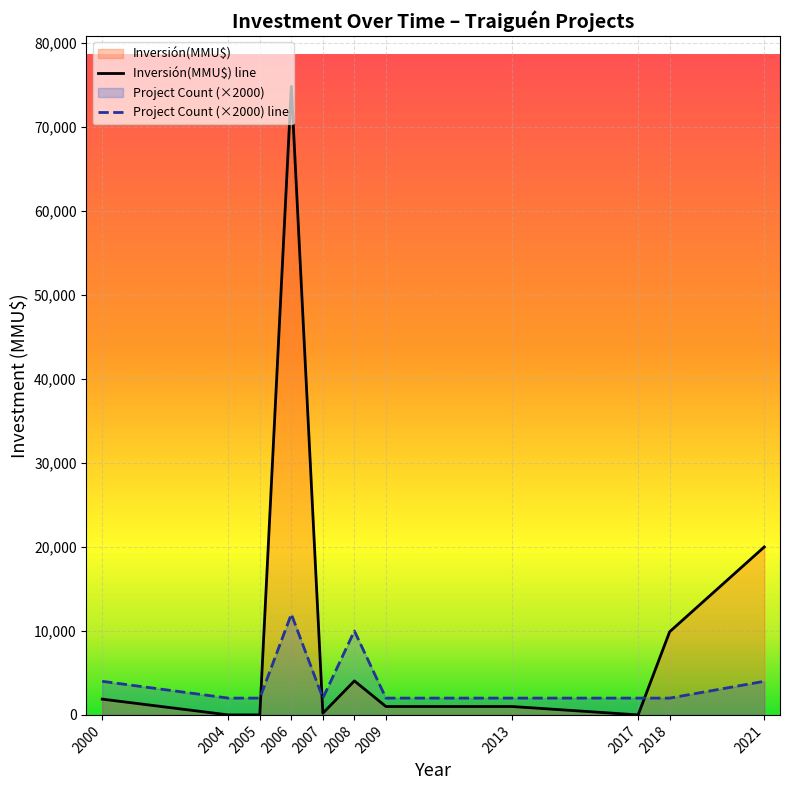

Where do Project Count (×2000) line and Inversión(MMU$) line first cross each other?

2005 and 2006